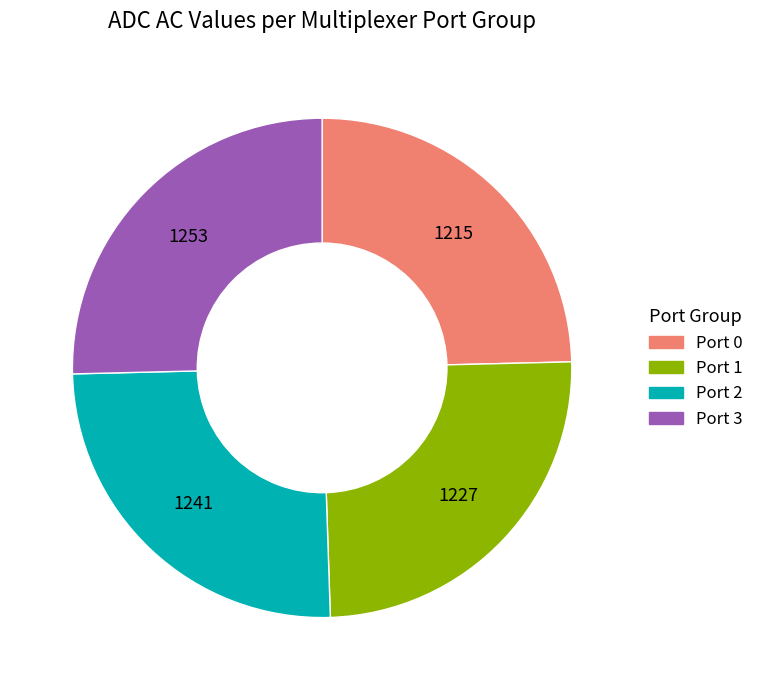

Count the number of slices in the pie.

4